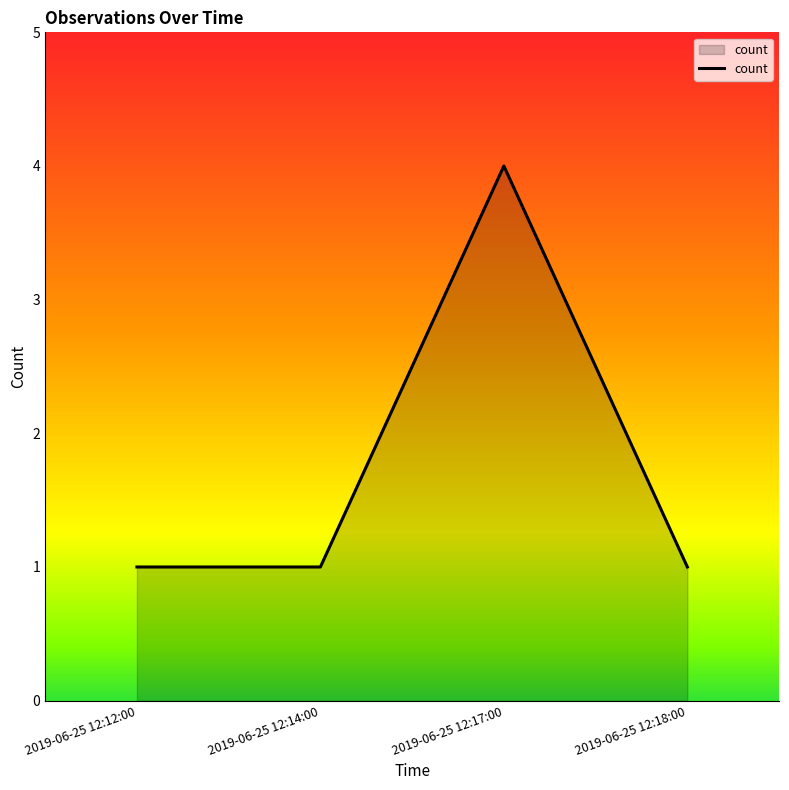

What is the change in value from 2019-06-25 12:14:00 to 2019-06-25 12:17:00?

+3